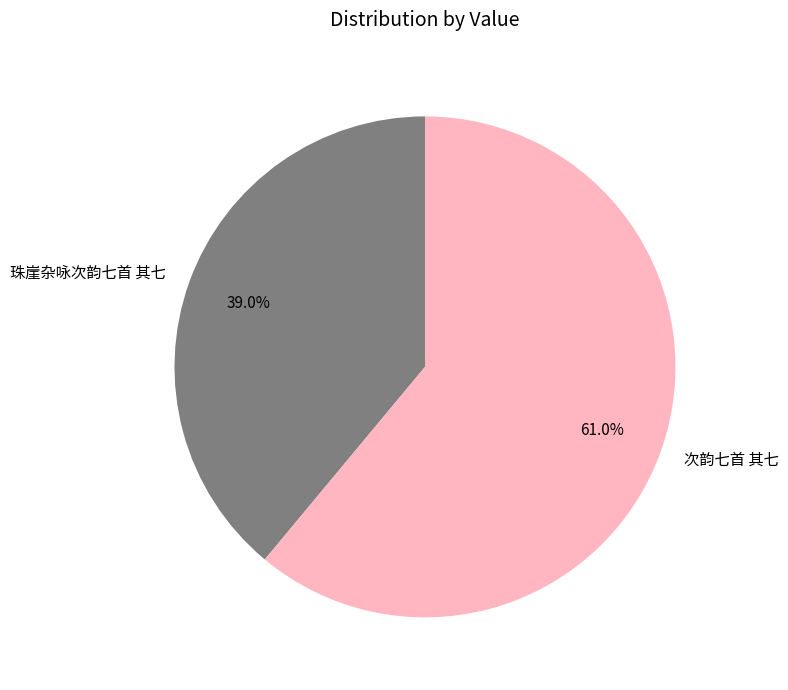

Does any single category account for the majority?

Yes